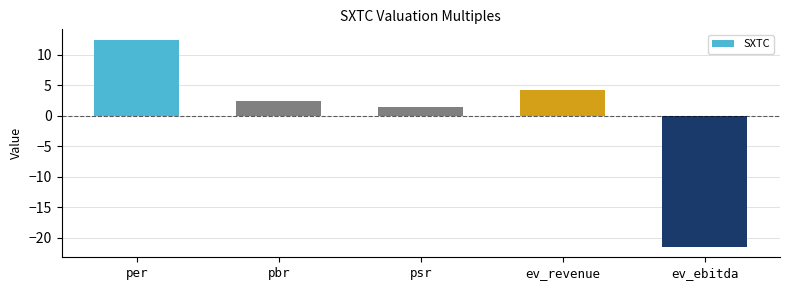

What is the greatest value displayed?

12.5